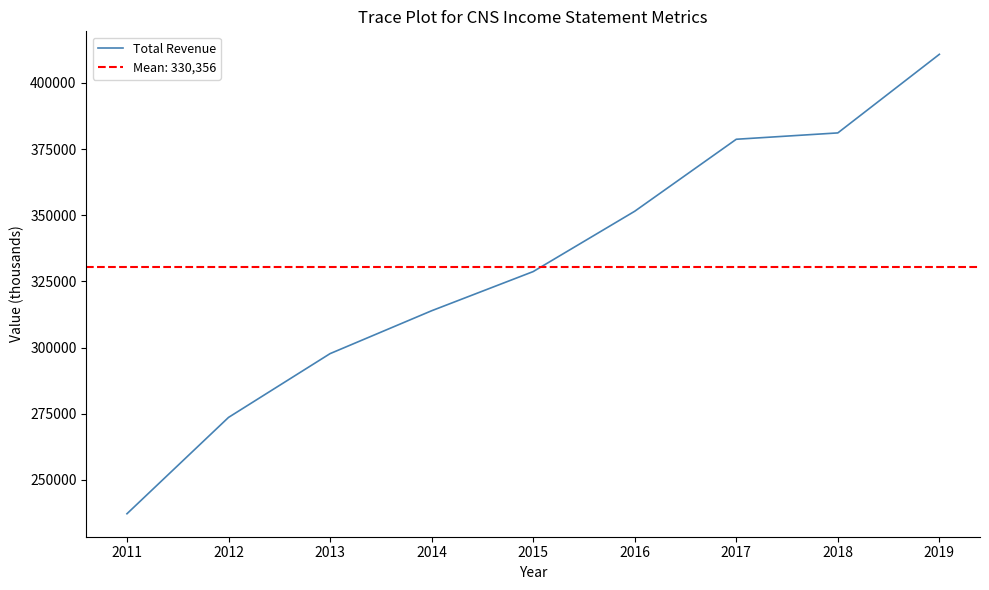

What is the difference between the maximum and minimum values?

173600